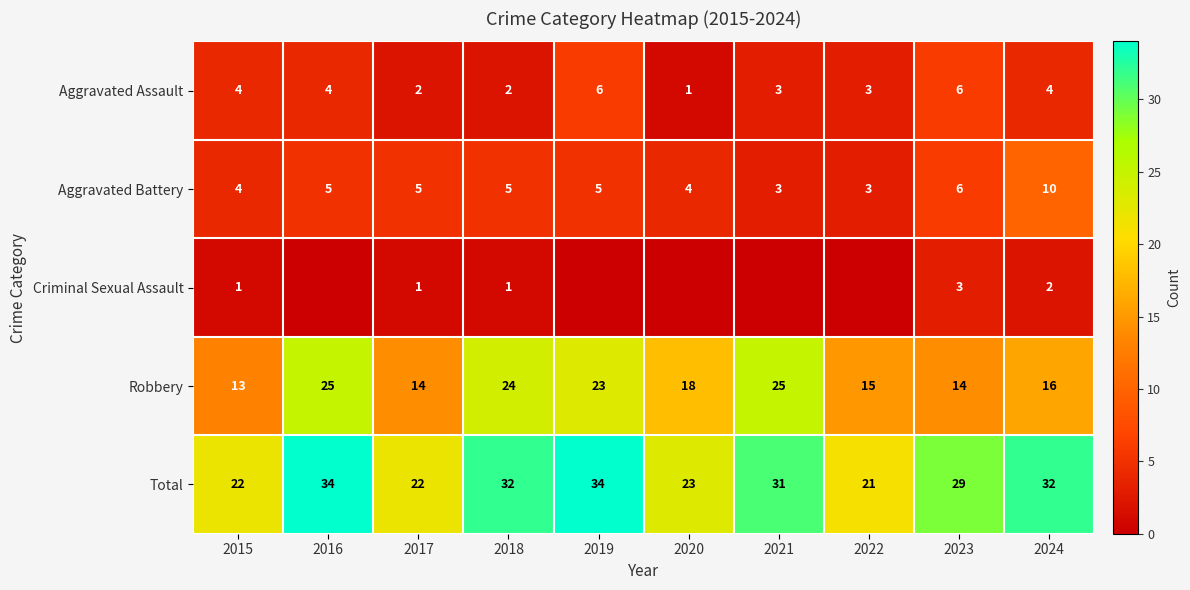

Rank the series at 2017 from lowest to highest value.

Criminal Sexual Assault, Aggravated Assault, Aggravated Battery, Robbery, Total